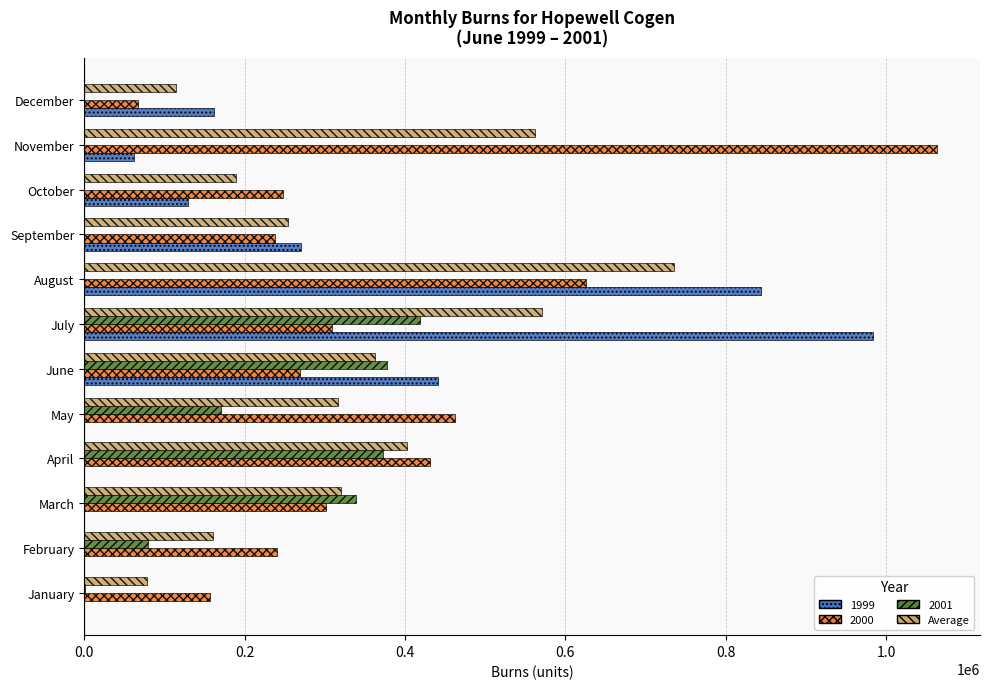

Is the value of 2000 at July greater than the value of 1999 at January?

Yes